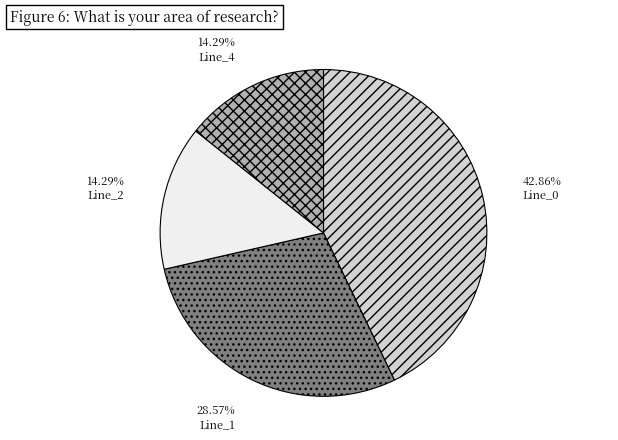

What is the largest slice in the pie chart?

Line_0